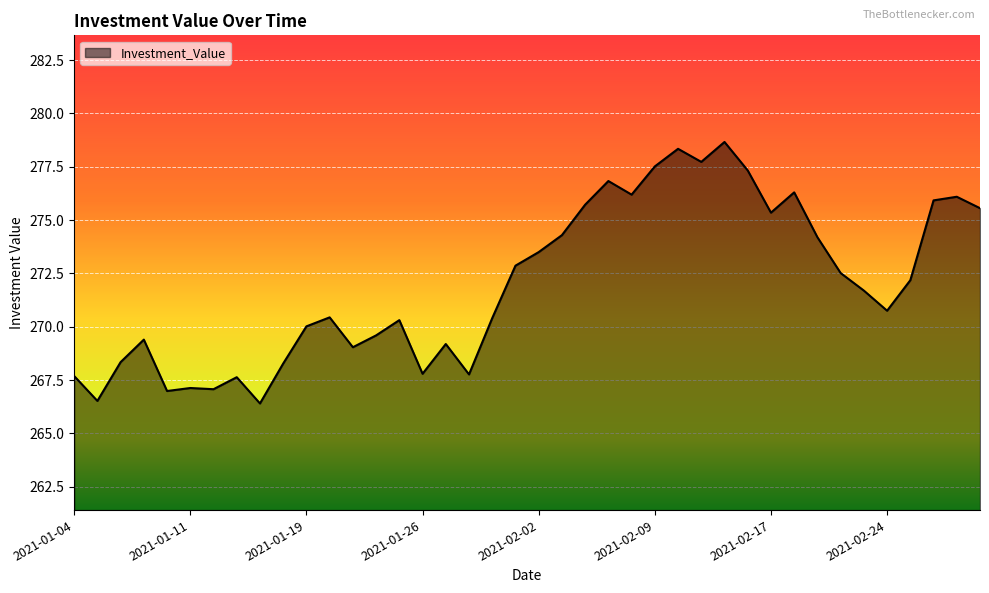

What is the minimum value shown in the chart?

266.4